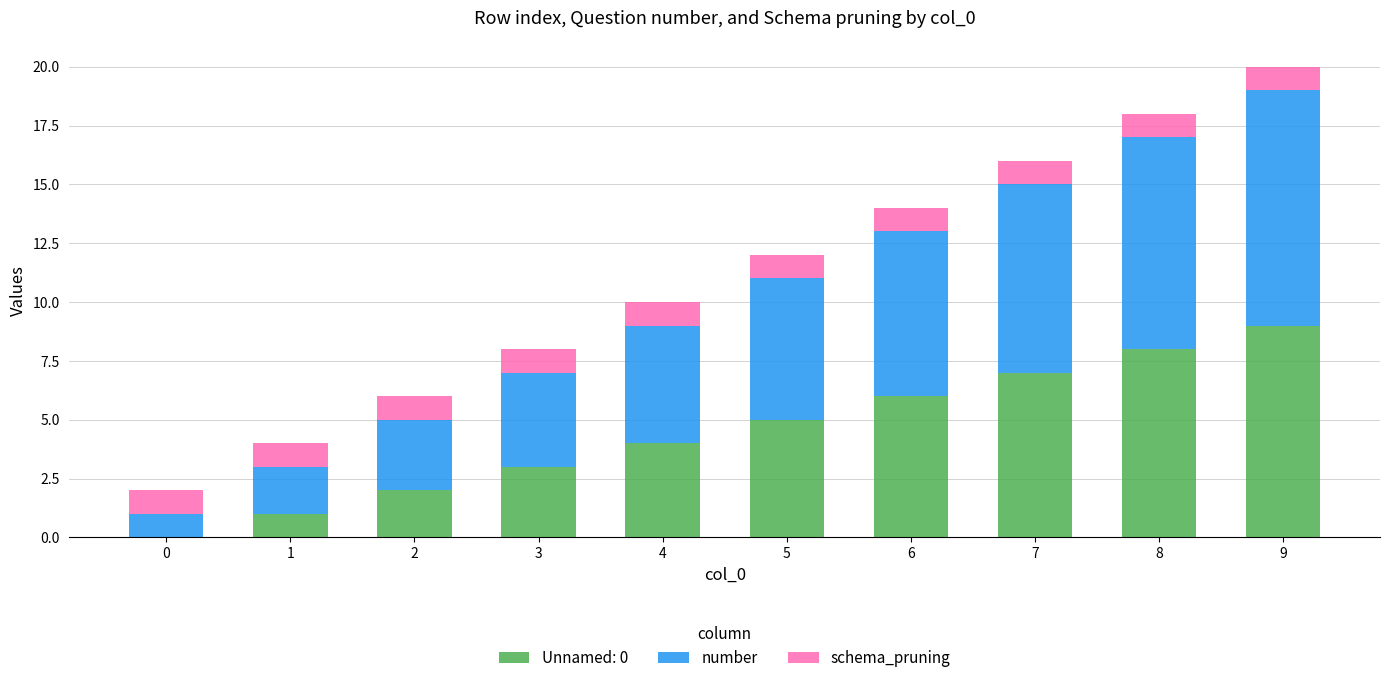

At which category is the sum across all series the highest?

9